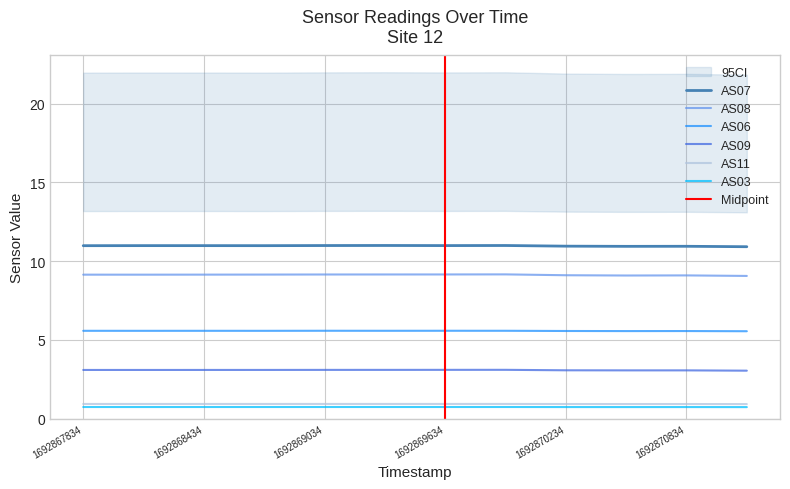

Which series has the largest total across all categories?

AS07